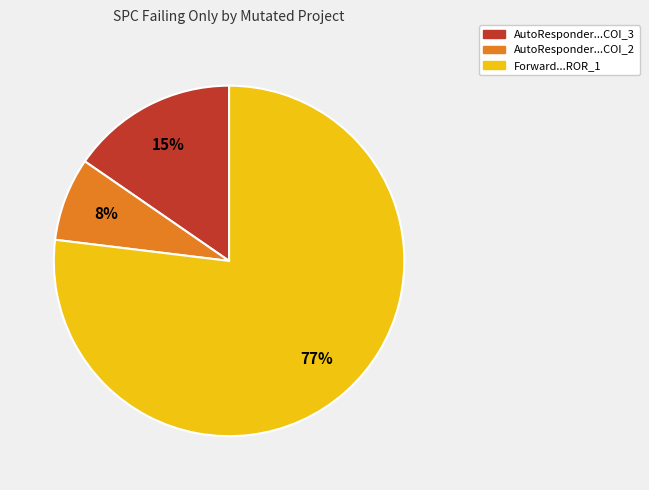

To the nearest percent, what percentage of the pie is Forward...ROR_1?

77%